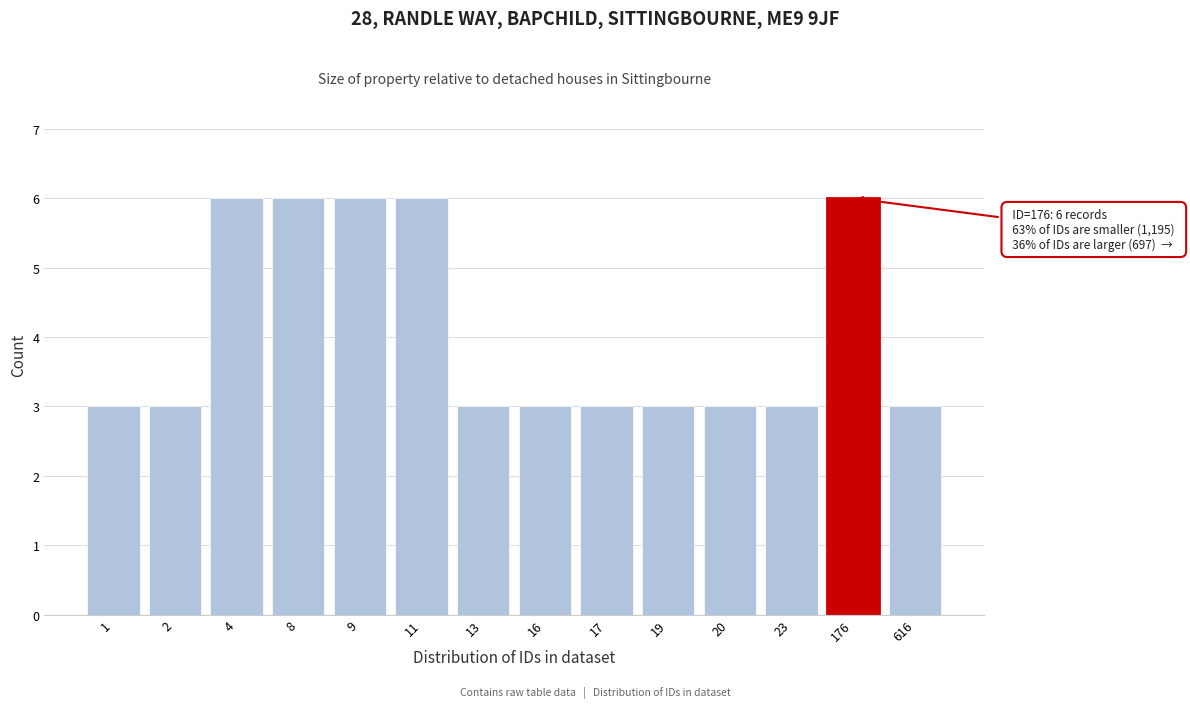

Reading right to left, transcribe all the data shown in this chart.

616=3	176=6	23=3	20=3	19=3	17=3	16=3	13=3	11=6	9=6	8=6	4=6	2=3	1=3